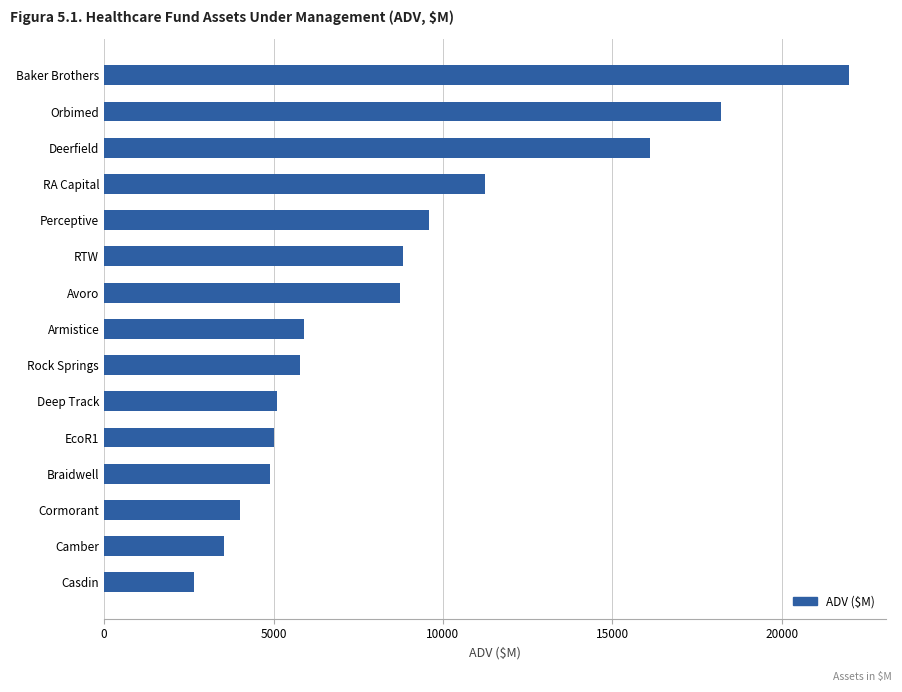

Where is the data nearest to the value 12309?

RA Capital